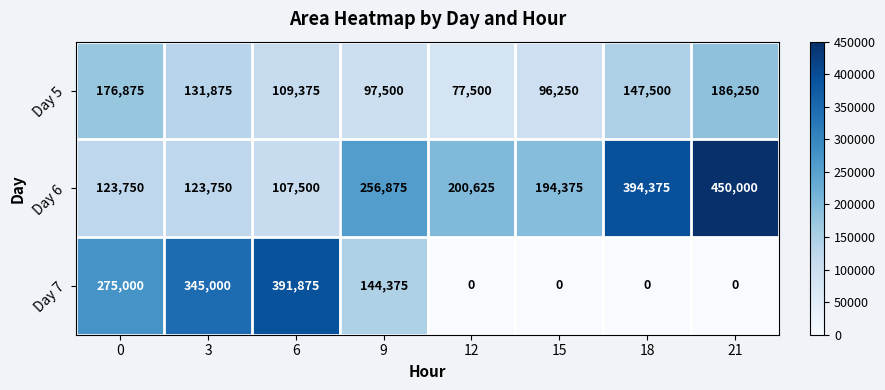

At how many categories does at least one series exceed 320594?

4